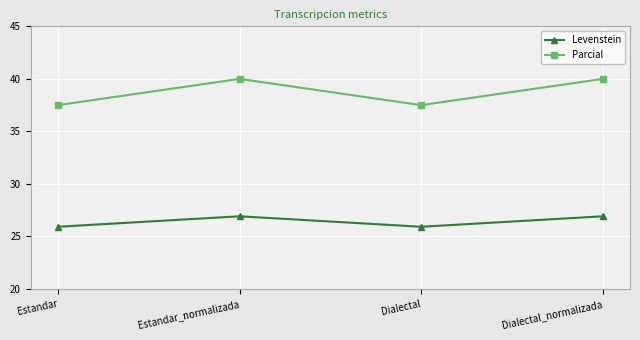

Is it true that Levenstein equals 26.9 at Dialectal_normalizada?

True